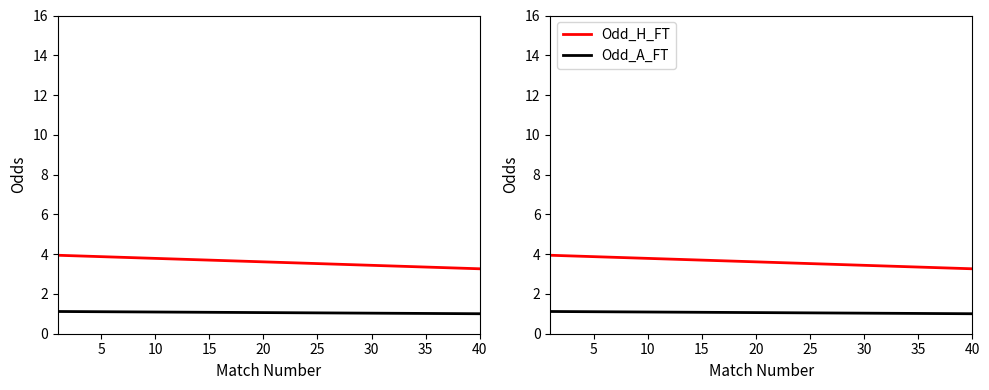

What is the sum of the Odd_H_FT values at 5 and 25?

7.4